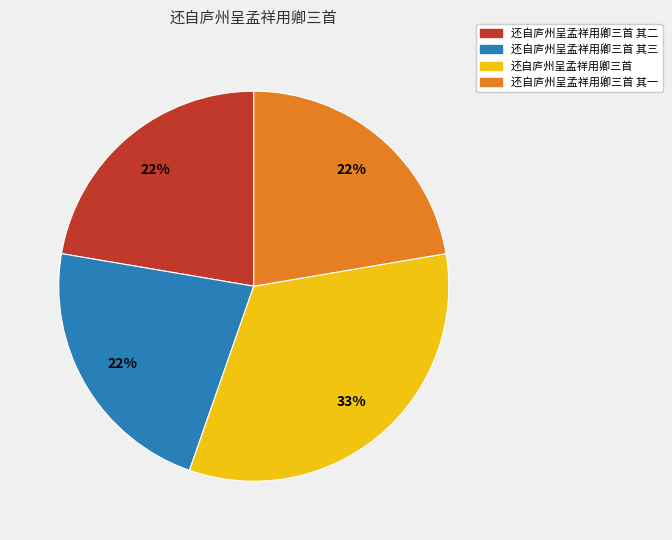

Count the number of slices in the pie.

4